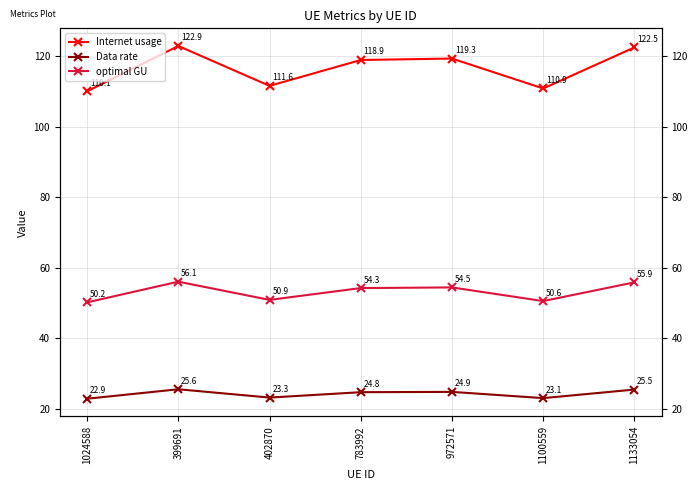

Is it true that Data rate equals 46.0 at 399691?

False